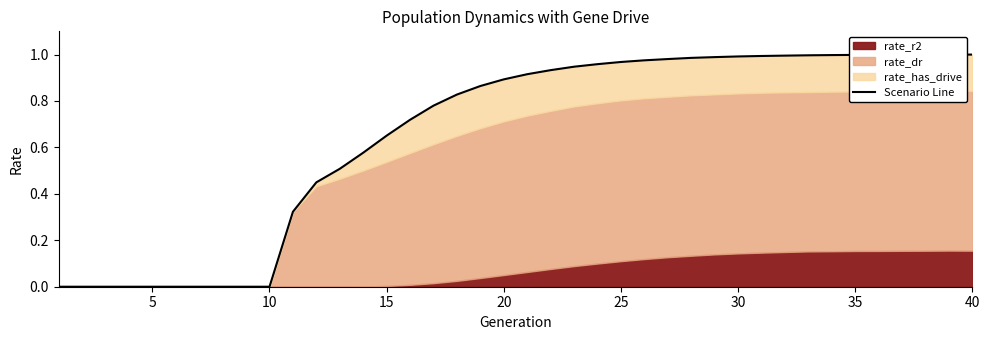

What is the sum of all values?

26.2